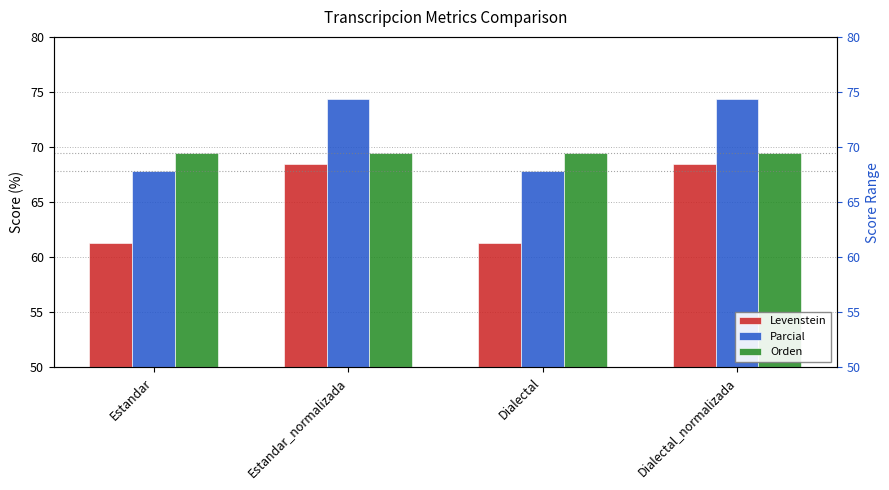

What is the sum of all Levenstein values?

259.6